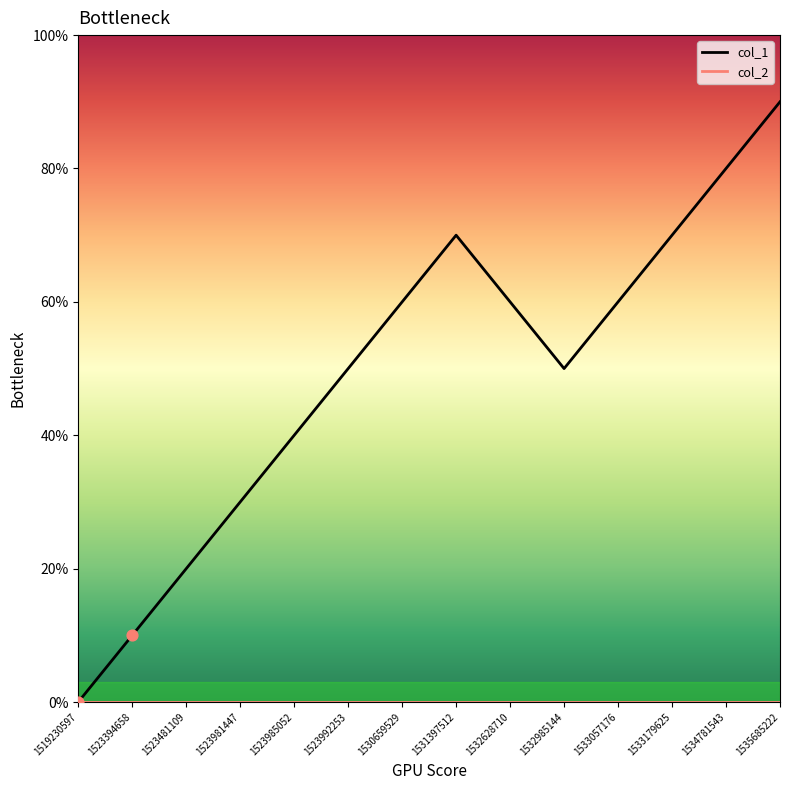

Does the chart have visible grid lines?

No